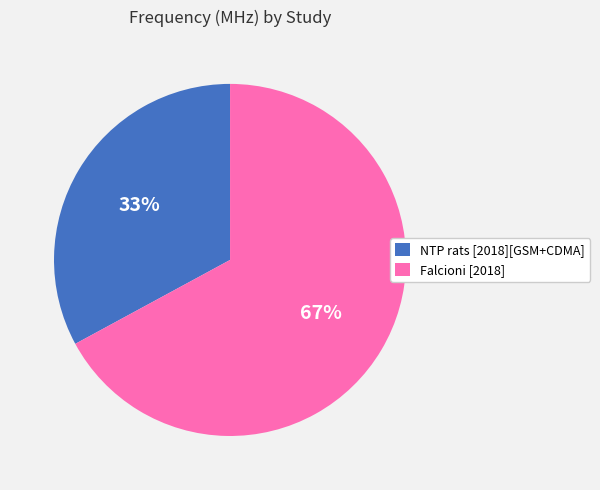

Between Falcioni [2018] and NTP rats [2018][GSM+CDMA], which is larger?

Falcioni [2018]